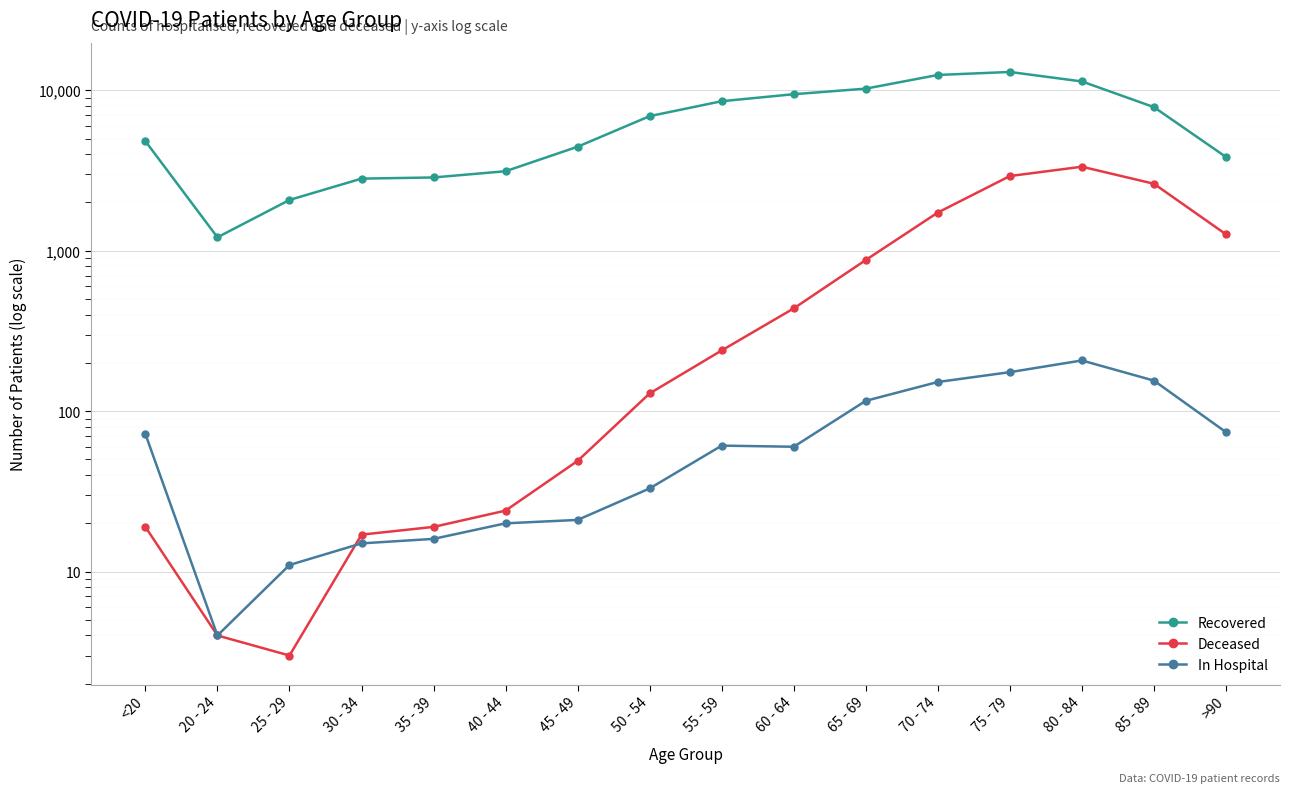

True or false: Deceased has more than 0 points higher than both neighbors.

True